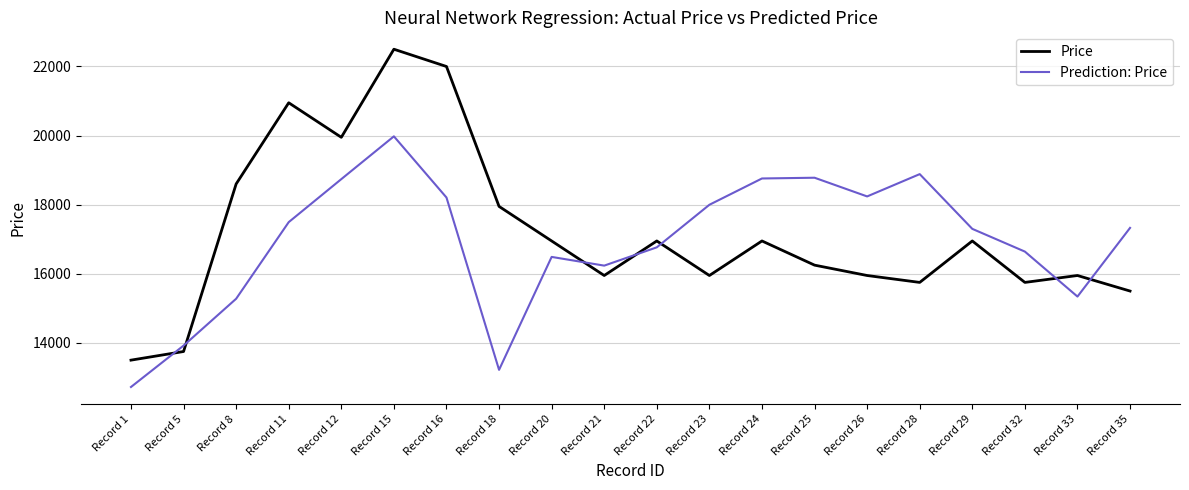

What is the maximum value shown in the chart?

22500.0